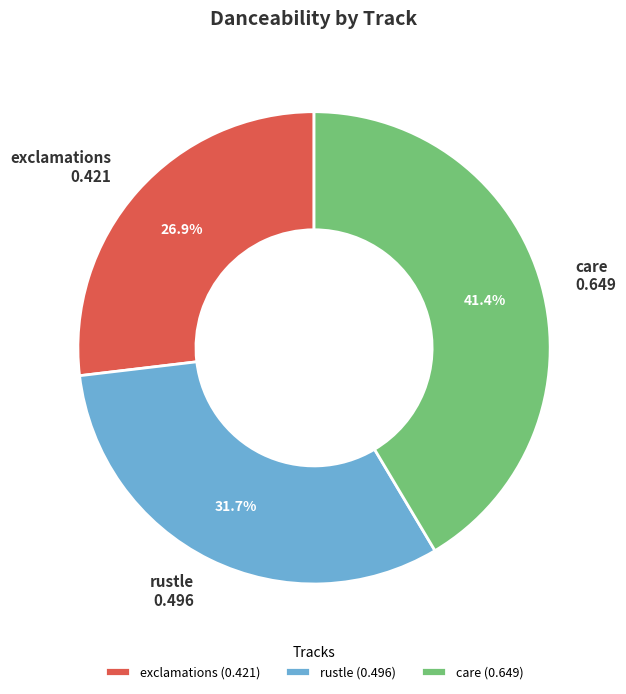

Is there any slice that represents more than half of the pie?

No